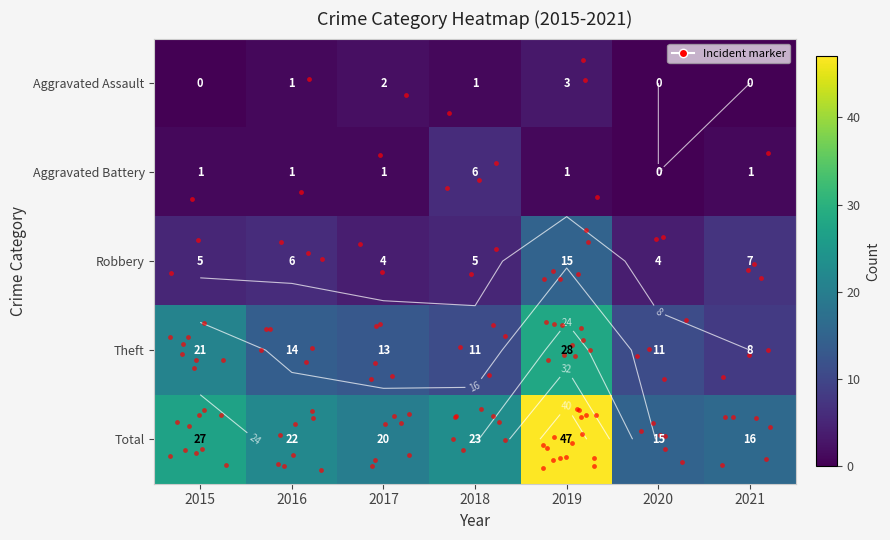

Which series has the largest range (max minus min)?

Total